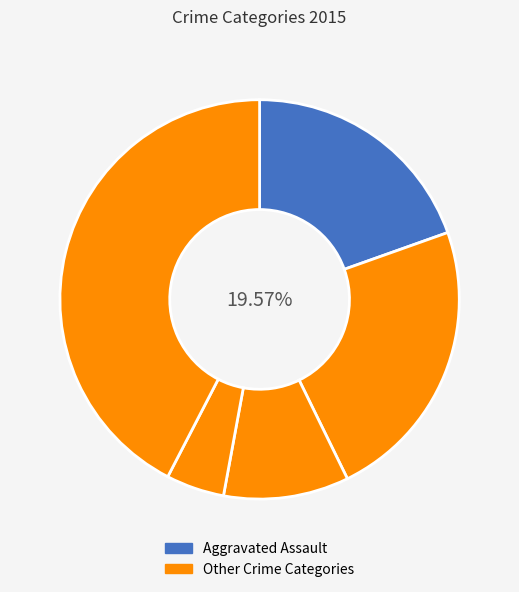

What portion of the pie excludes Aggravated Assault?

80.4%